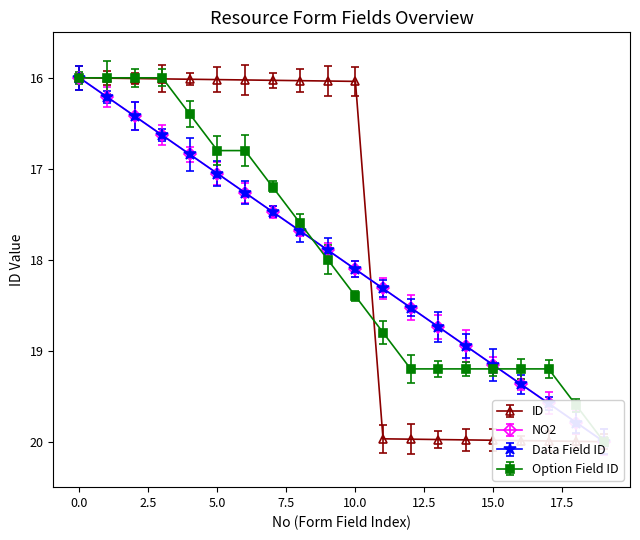

How many data points does each series have?

20